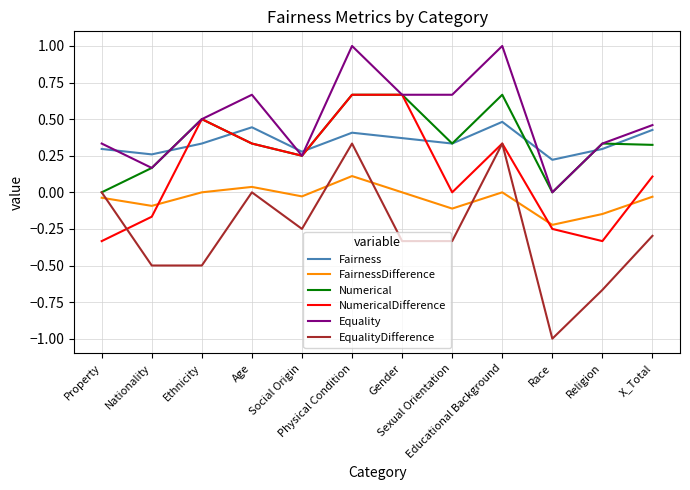

What is the smallest value displayed?

-1.0